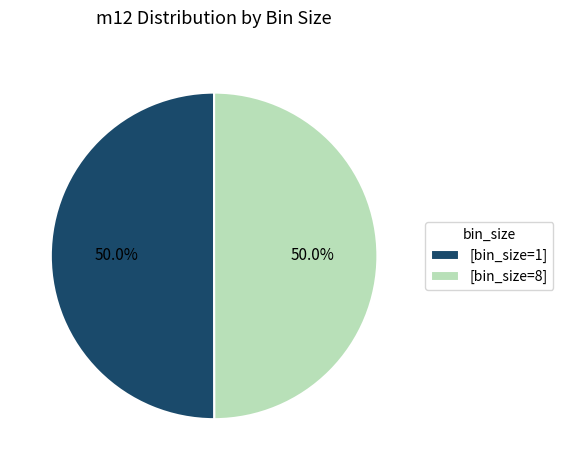

How many slices are in this pie chart?

2